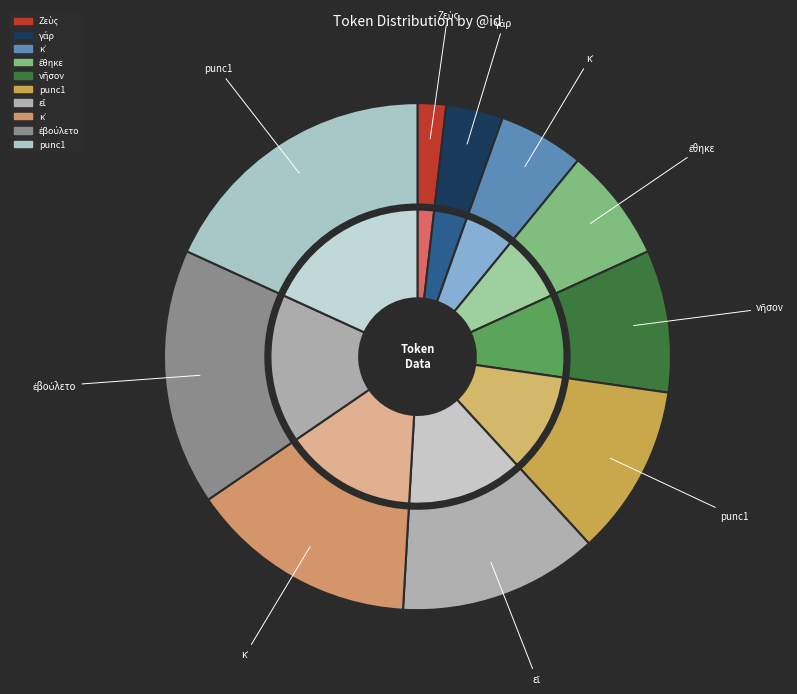

To the nearest percent, what is the average slice percentage?

10%